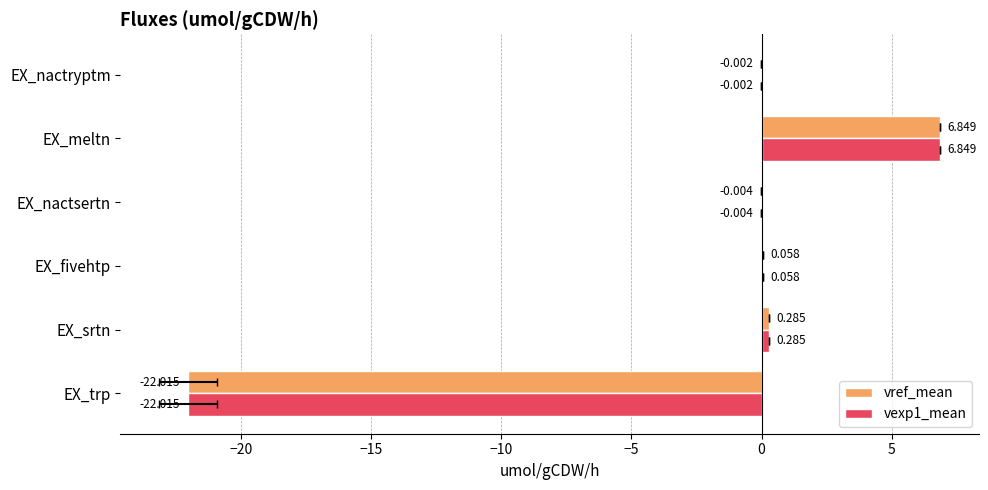

The value of vref_mean at EX_nactryptm is -0.0. True or false?

False